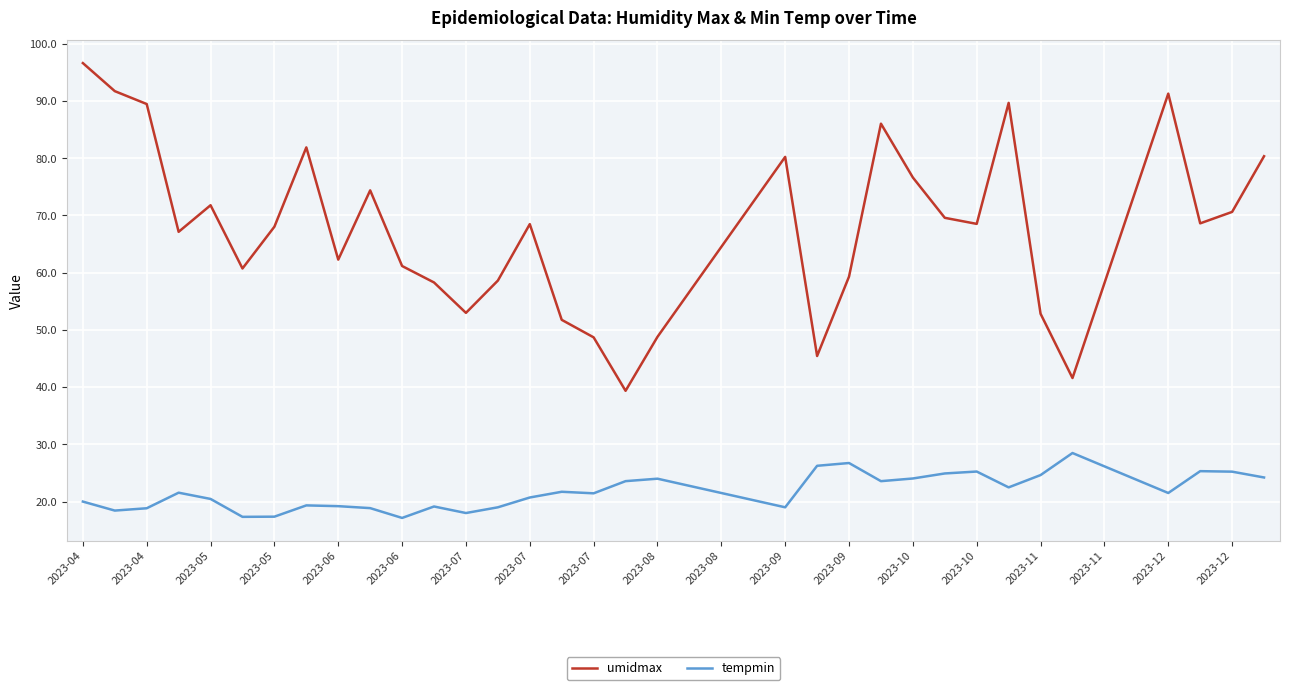

True or false: umidmax and tempmin intersect in this chart.

False